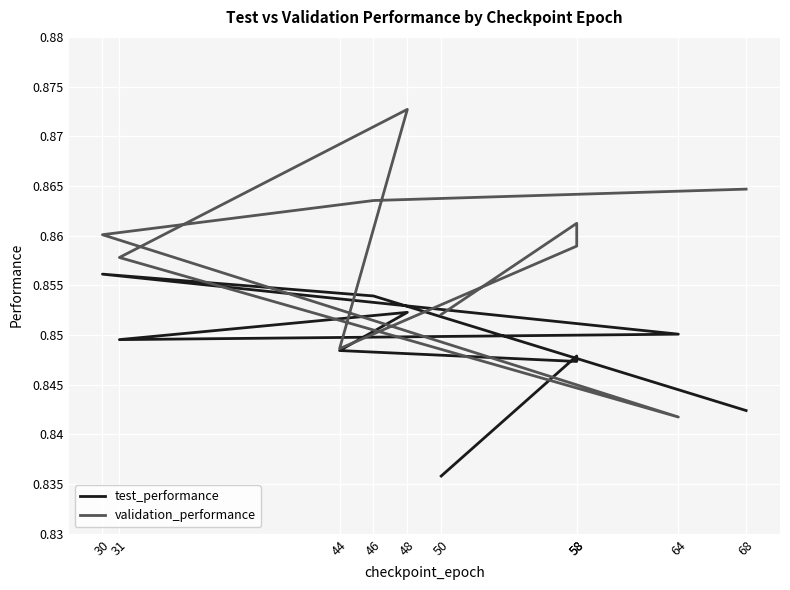

What is the value of the test_performance point at the 10th from the left?

0.8